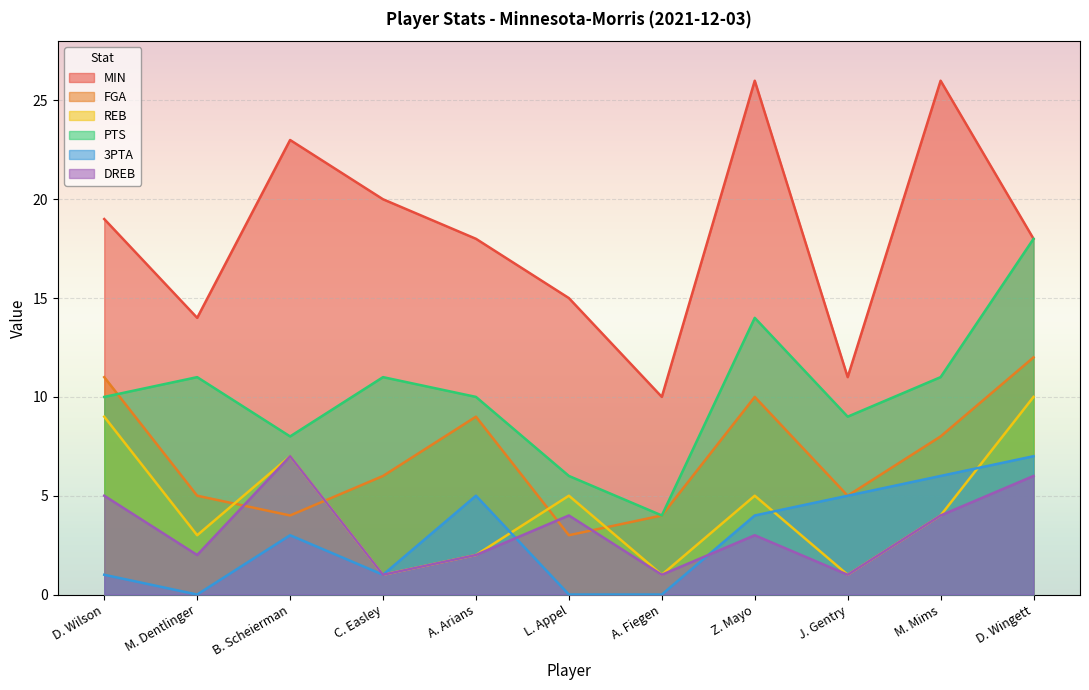

At M. Mims, list the series in order from largest to smallest.

MIN, PTS, FGA, 3PTA, REB, DREB